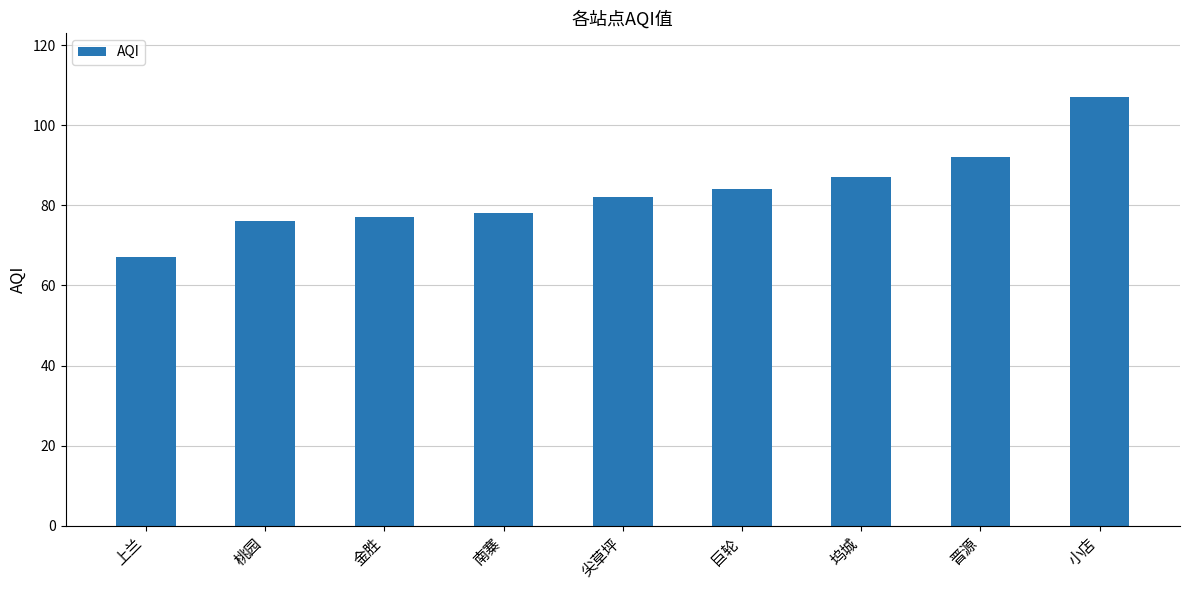

What is the value of the 5th bar from the left?

82